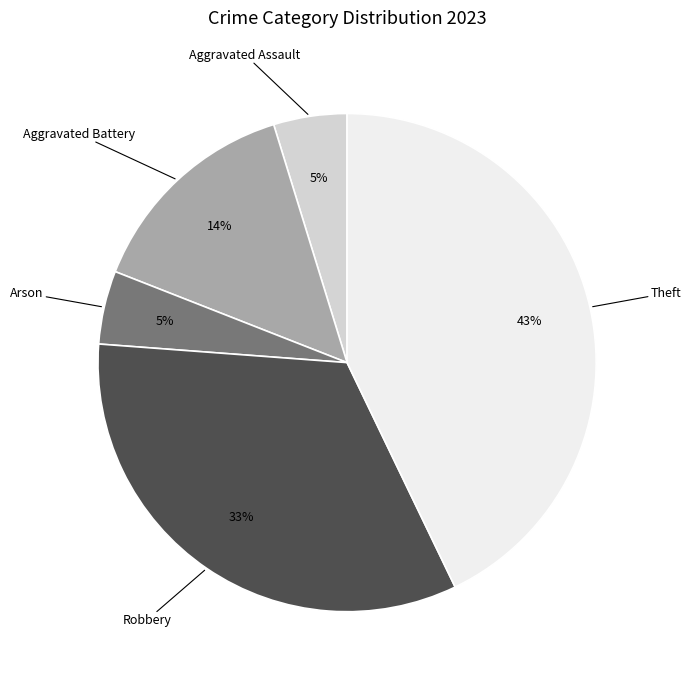

Is there any slice that represents more than half of the pie?

No